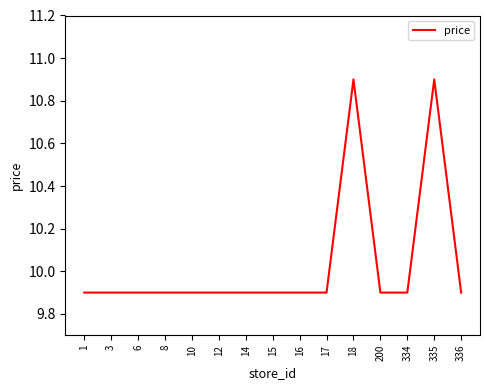

Count the number of data series in this chart.

1